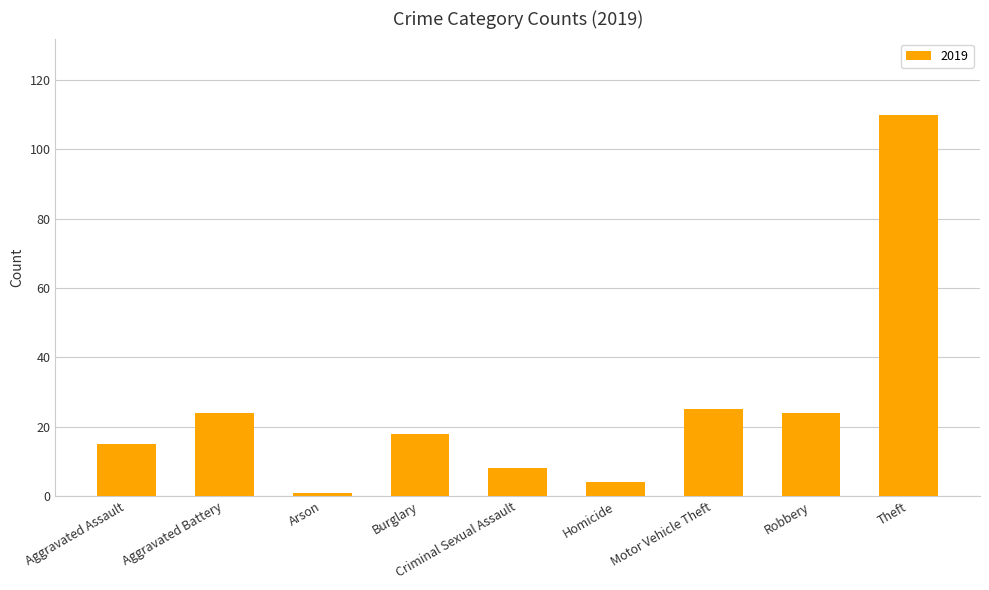

What is the change in value from Criminal Sexual Assault to Robbery?

+16